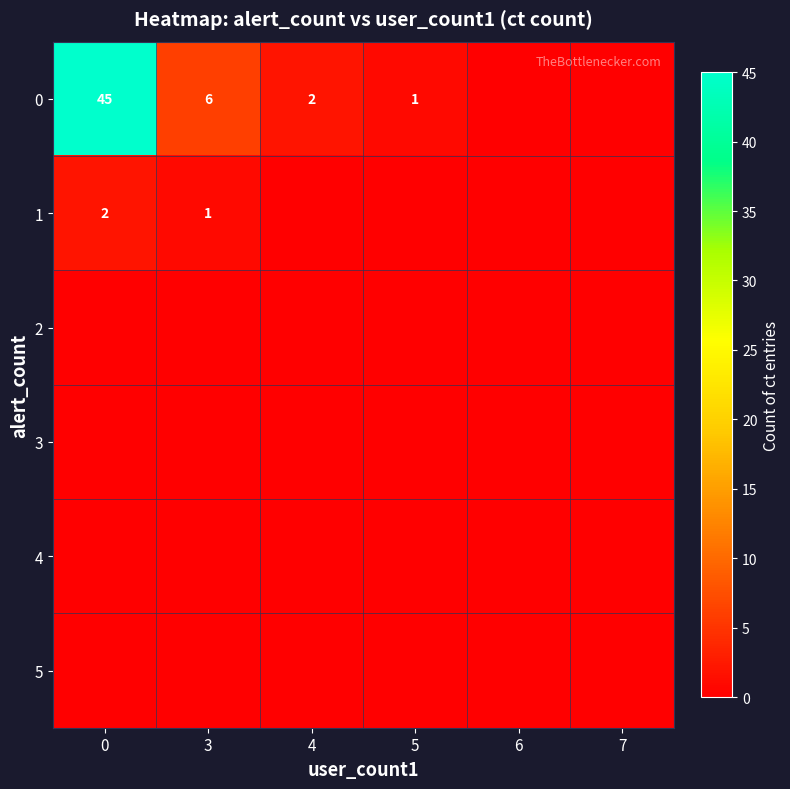

At how many categories does at least one series exceed 1?

3